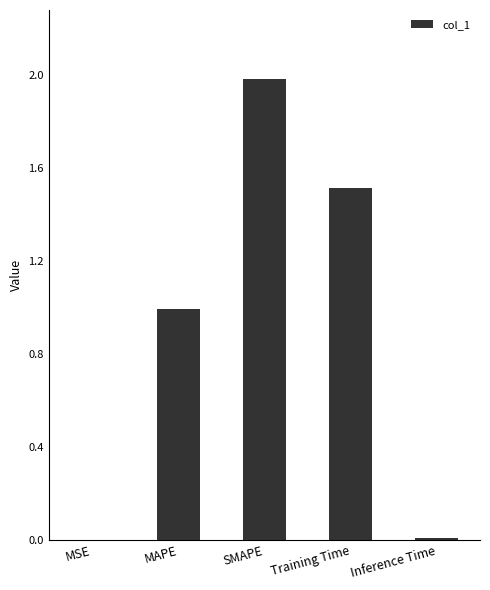

The value at Training Time is 2.6. True or false?

False